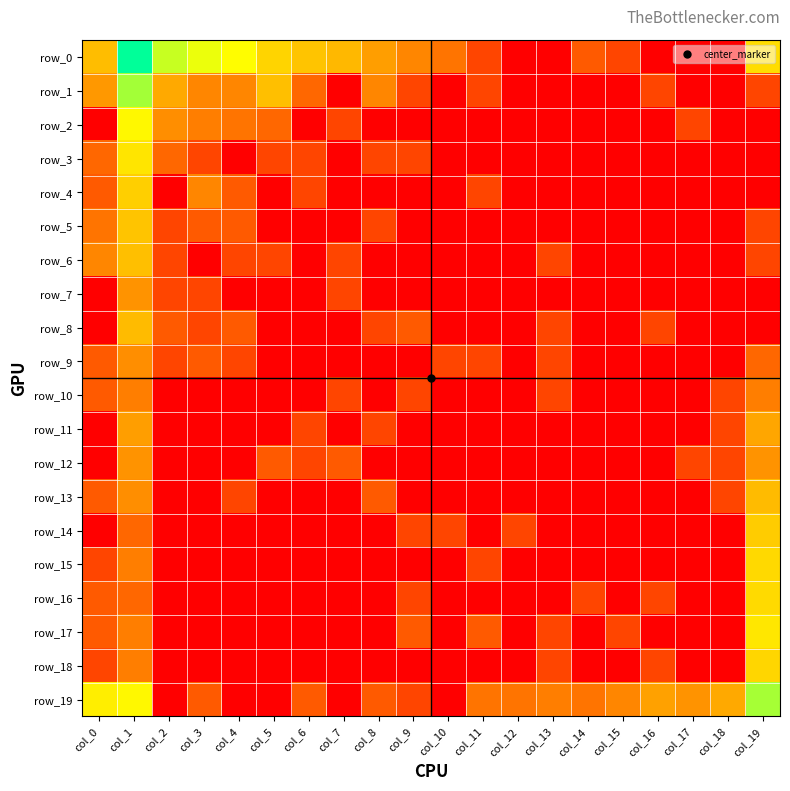

At which label does row_1 first exceed 1?

col_0